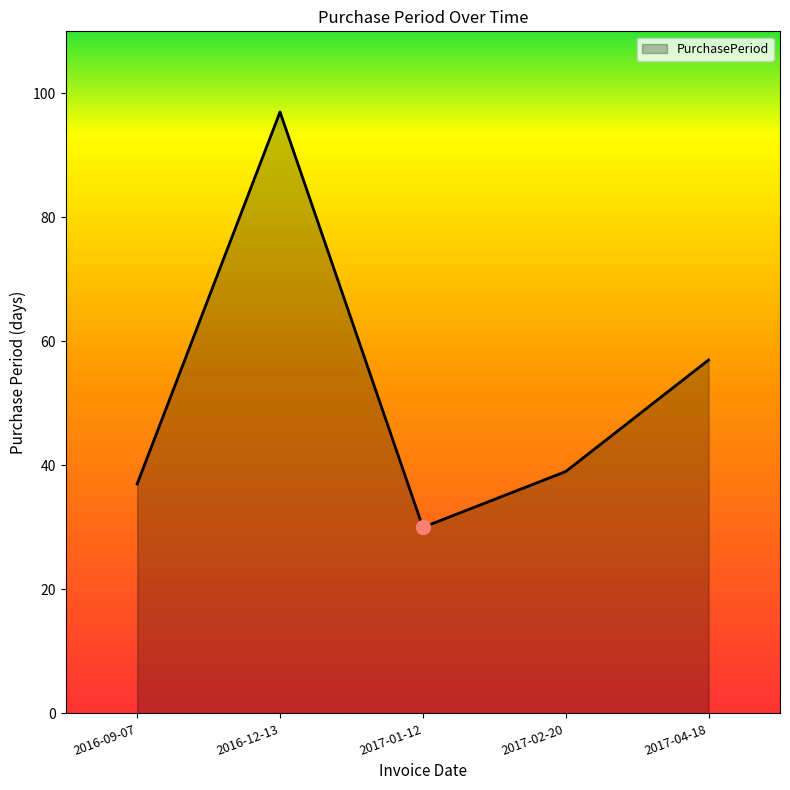

What is the sum of all values?

260